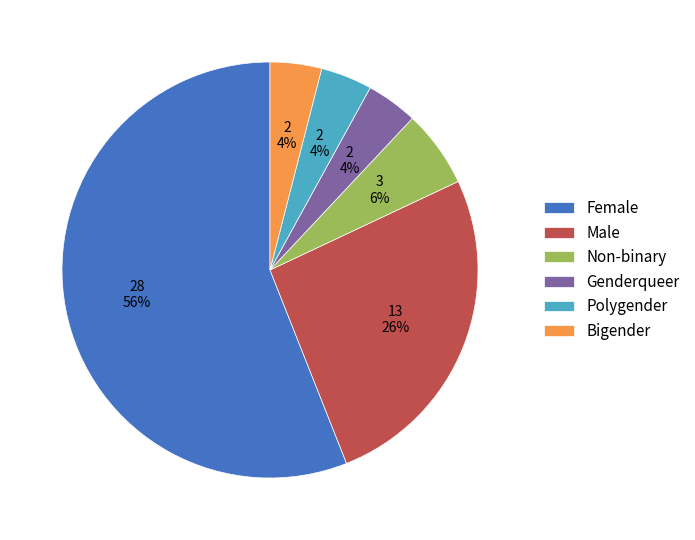

Combined, do Polygender and Genderqueer account for over 50%?

No